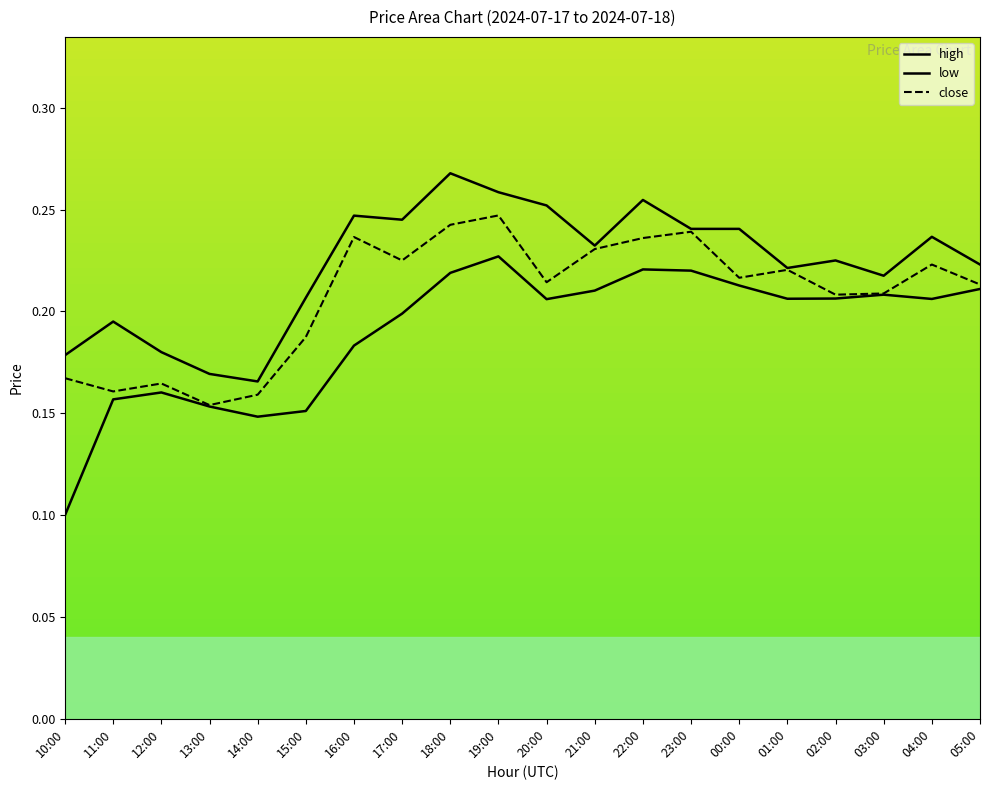

Which series changed the most between 12:00 and 05:00?

low